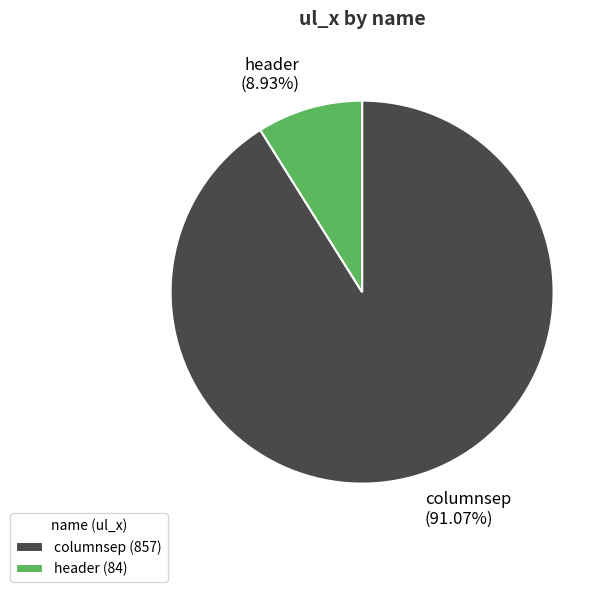

Which has a higher value, header or columnsep?

columnsep